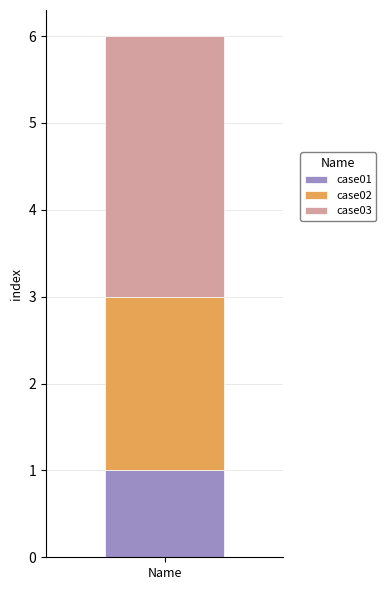

True or false: case01 has a value of 1 at Name.

True